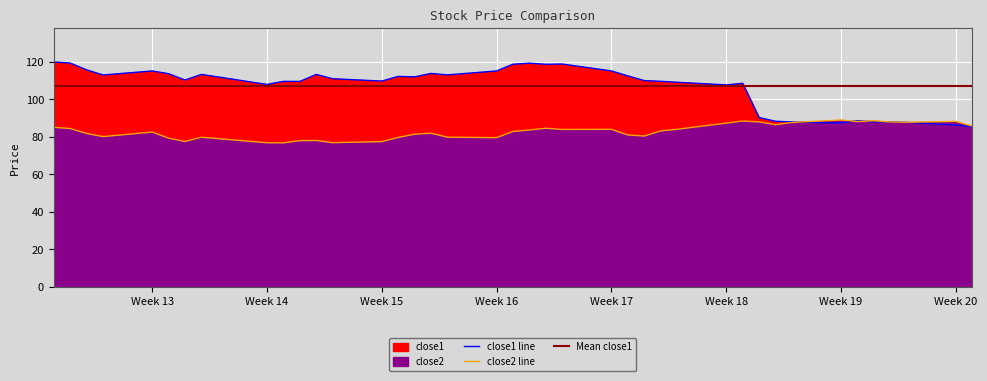

Reading left to right, extract all data points from this chart.

close1: 120.0	119.4	115.8	113.1	115.2	113.8	110.4	113.4	108.0	109.7	109.6	113.3	111.1	109.8	112.3	112.1	113.9	113.1	115.2	118.8	119.4	118.8	118.9	115.2	112.6	110.1	109.7	109.2	107.8	108.6	90.4	88.4	88.0	87.5	88.7	88.1	88.0	87.8	86.4	85.5
close2: 85.2	84.5	81.9	80.2	82.6	79.4	77.6	79.9	76.9	76.9	78.1	78.2	77.0	77.5	79.8	81.5	82.0	79.9	79.7	82.9	83.7	84.7	84.0	84.1	81.1	80.5	83.2	84.1	87.4	88.5	88.1	86.6	87.7	89.0	88.2	88.7	88.0	87.9	88.3	85.8